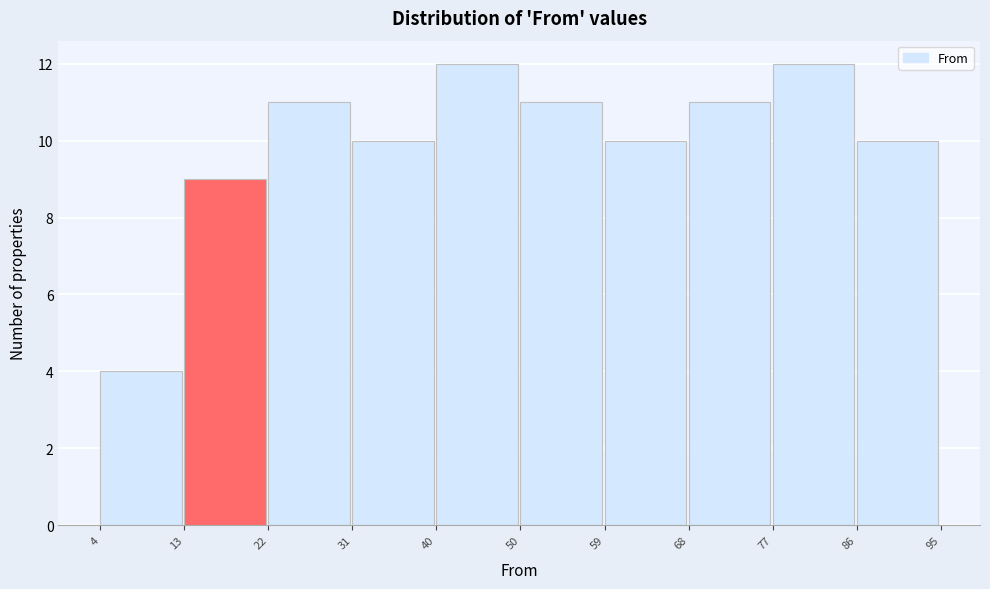

Reading left to right, list every bar in this chart as the range it spans on the x-axis followed by its height. The values are not printed on the chart, so give them approximately, as read against the axis.

4 to 13: 4
13 to 22: 9
22 to 31: 11
31 to 40: 10
40 to 50: 12
50 to 59: 11
59 to 68: 10
68 to 77: 11
77 to 86: 12
86 to 95: 10